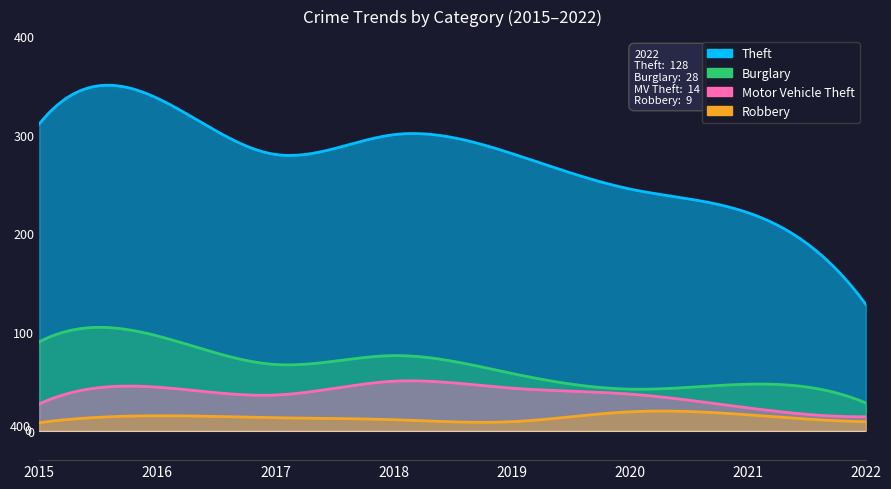

True or false: Burglary and Motor Vehicle Theft intersect in this chart.

False